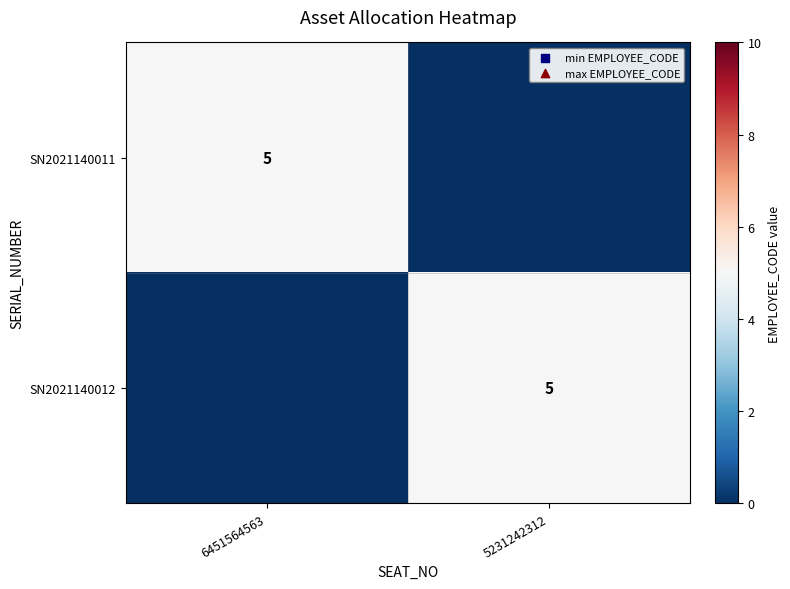

The SN2021140012 series shows 5 at 5231242312. True or false?

True